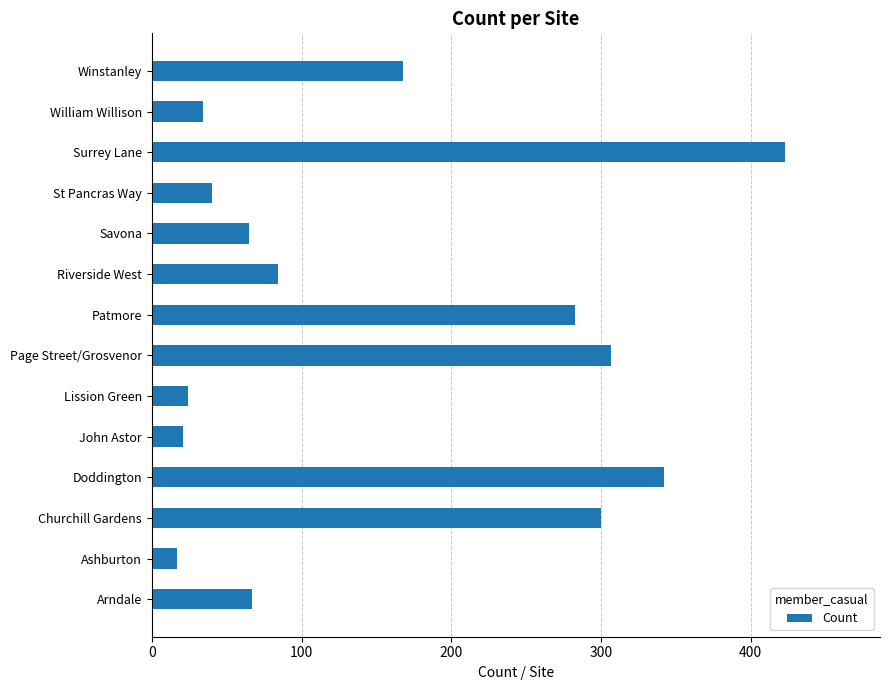

The value at Doddington is 459. True or false?

False